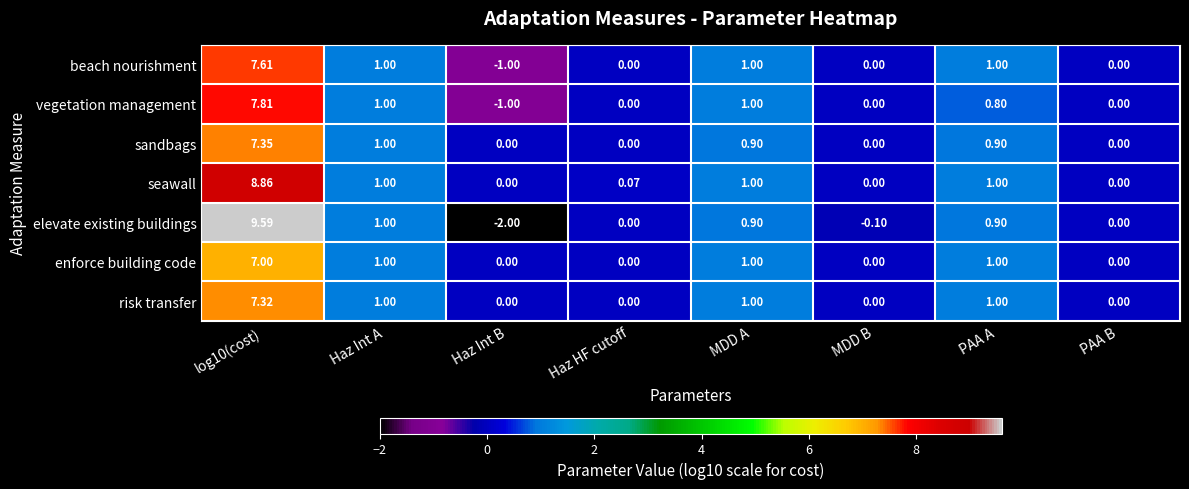

Rank the series at log10(cost) from highest to lowest value.

elevate existing buildings, seawall, vegetation management, beach nourishment, sandbags, risk transfer, enforce building code